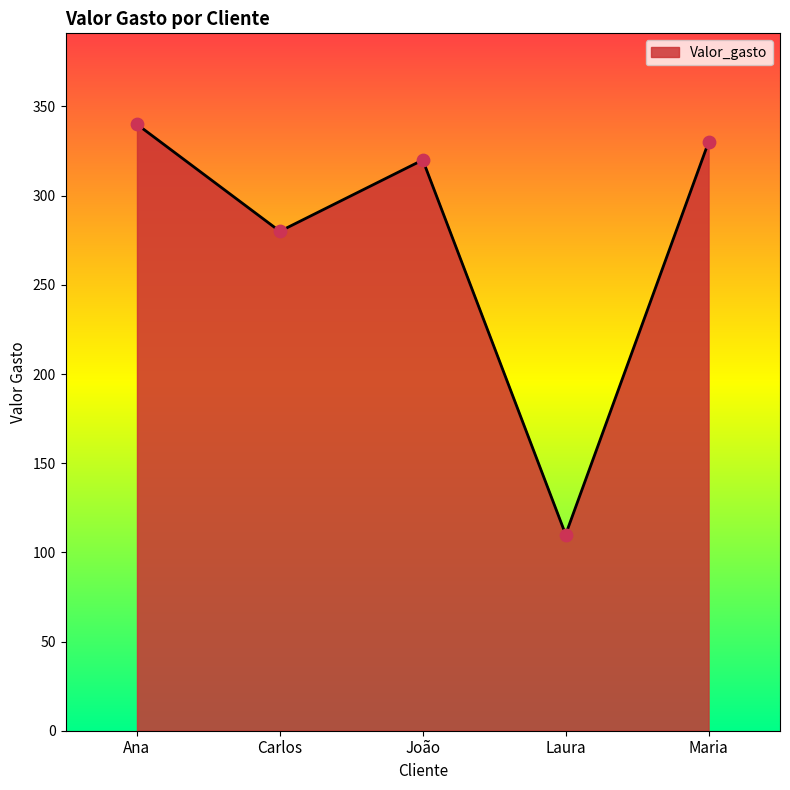

Between Maria and Carlos, which is larger?

Maria